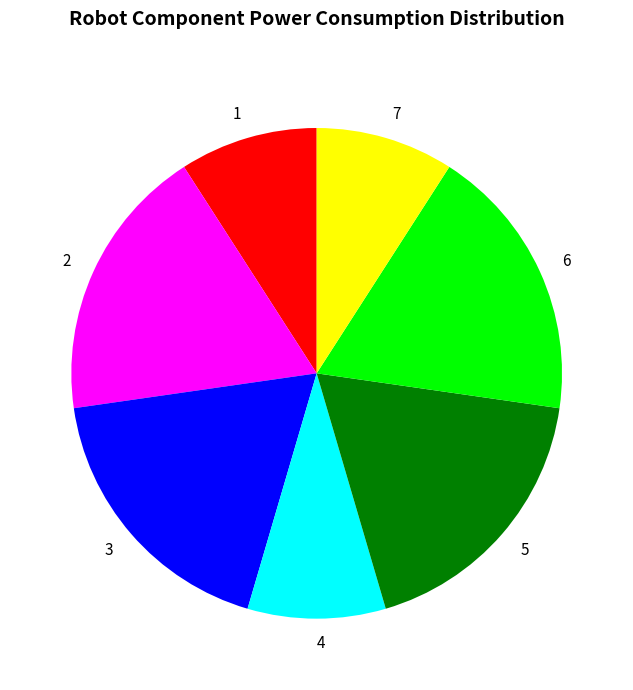

The 2 slice represents 29% of the pie. True or false?

False